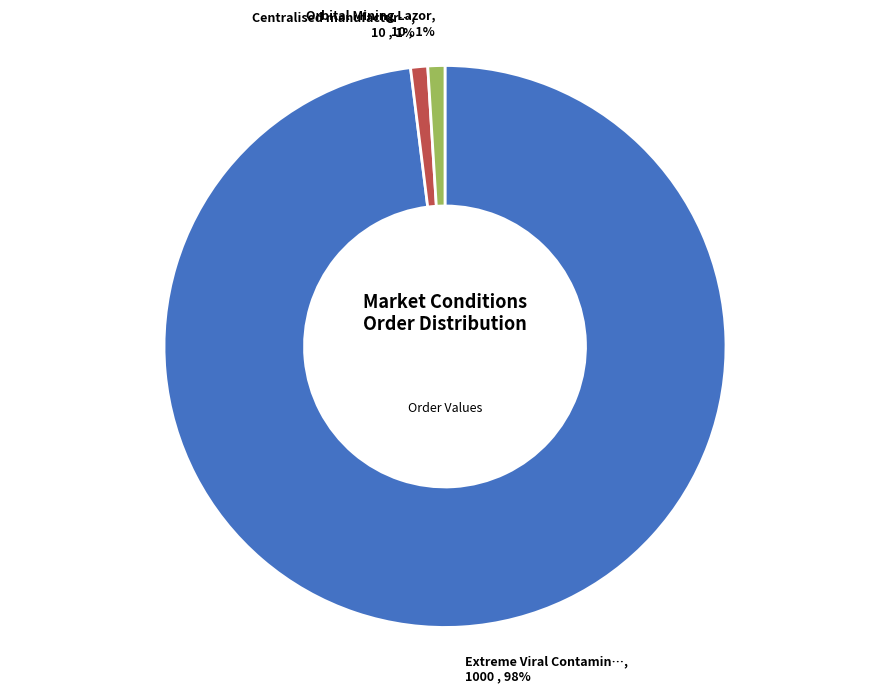

Is there any slice that represents more than half of the pie?

Yes